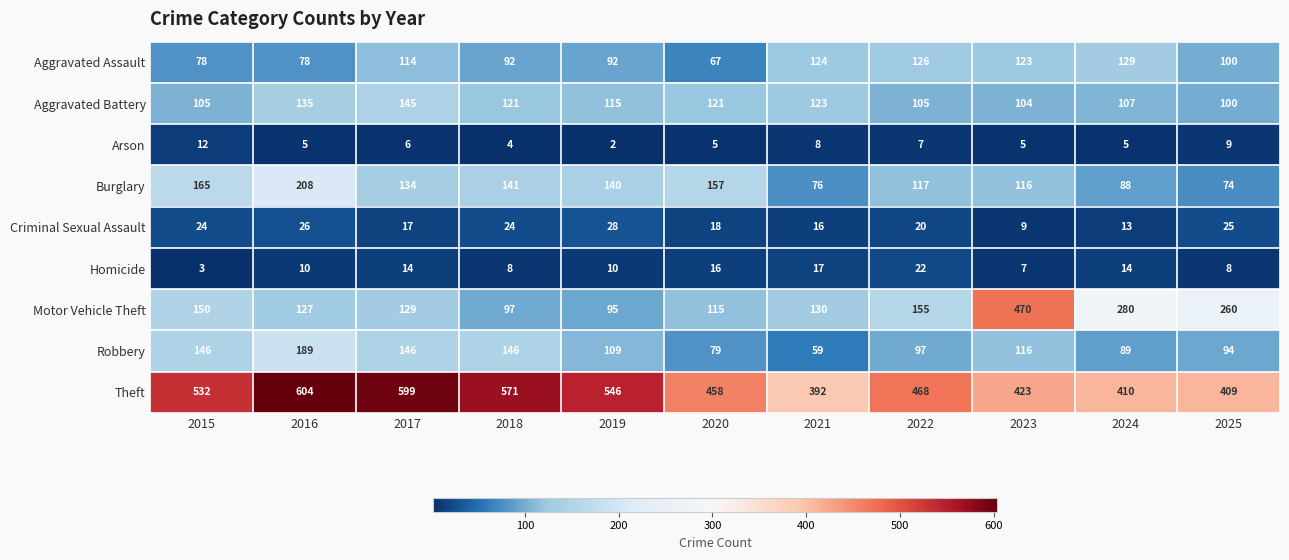

What is the greatest value displayed?

604